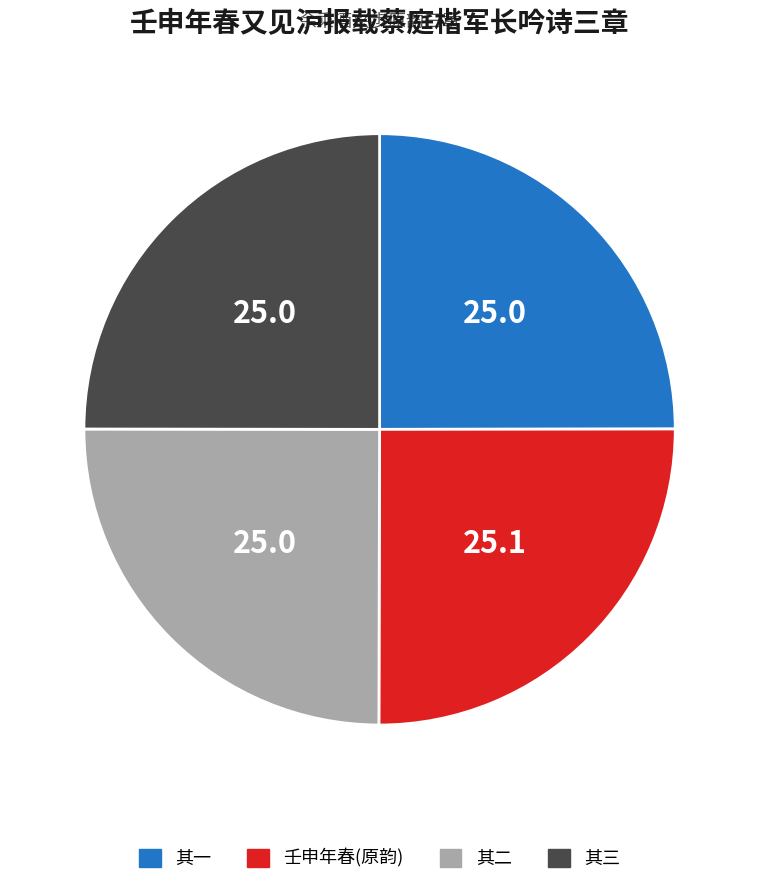

Count the number of slices in the pie.

4